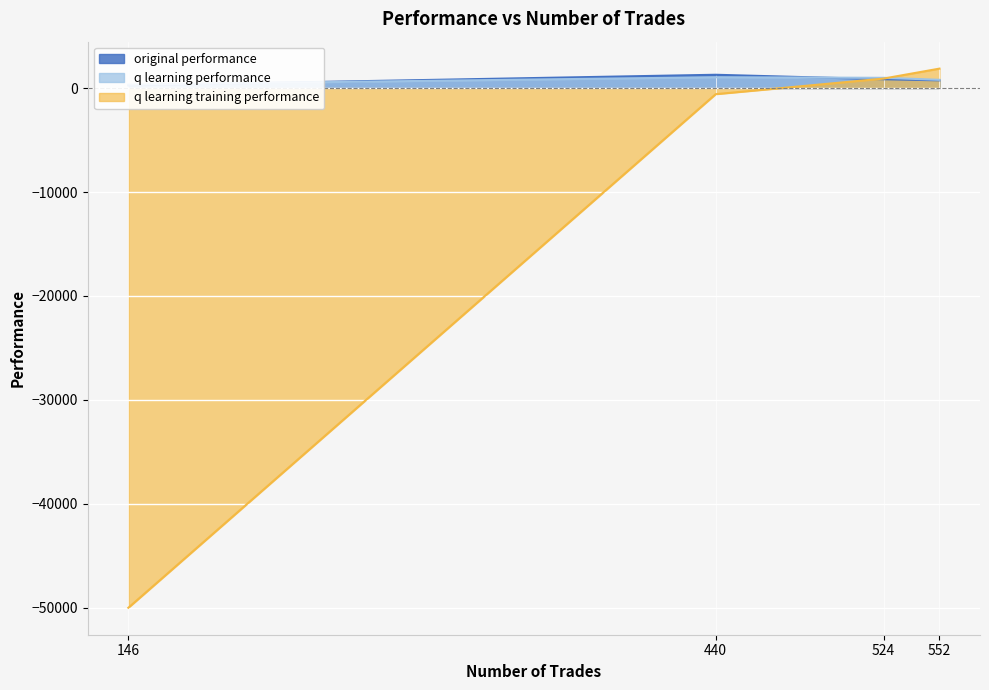

Which series has the largest total across all categories?

q learning performance